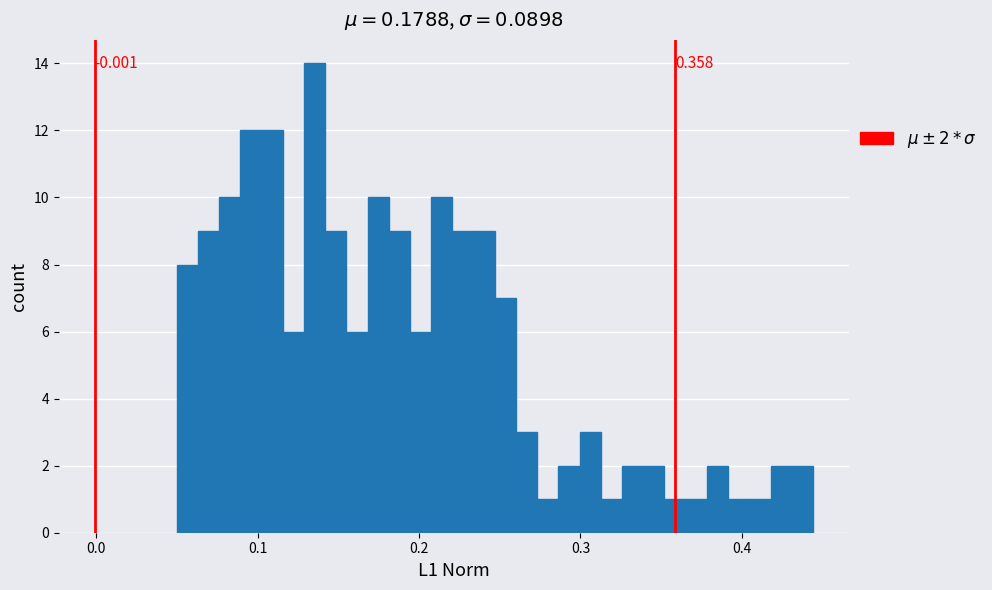

Read against the x-axis, roughly where is the centre of the tallest bar?

0.14